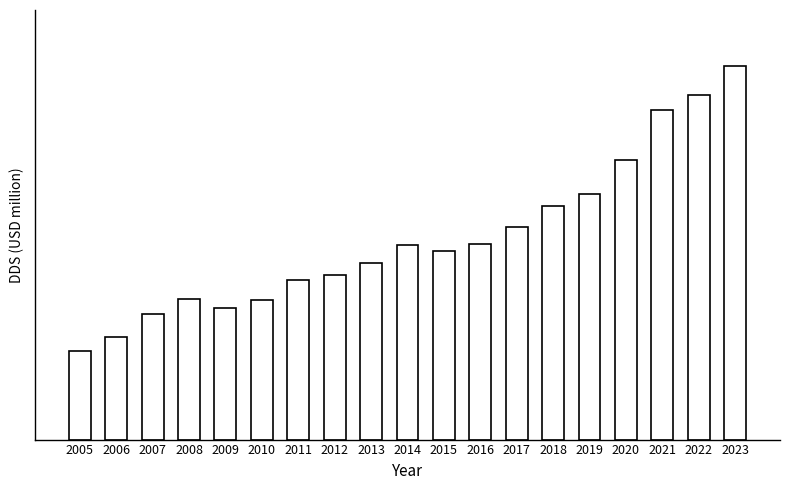

At which label does the data first exceed 2164897?

2014